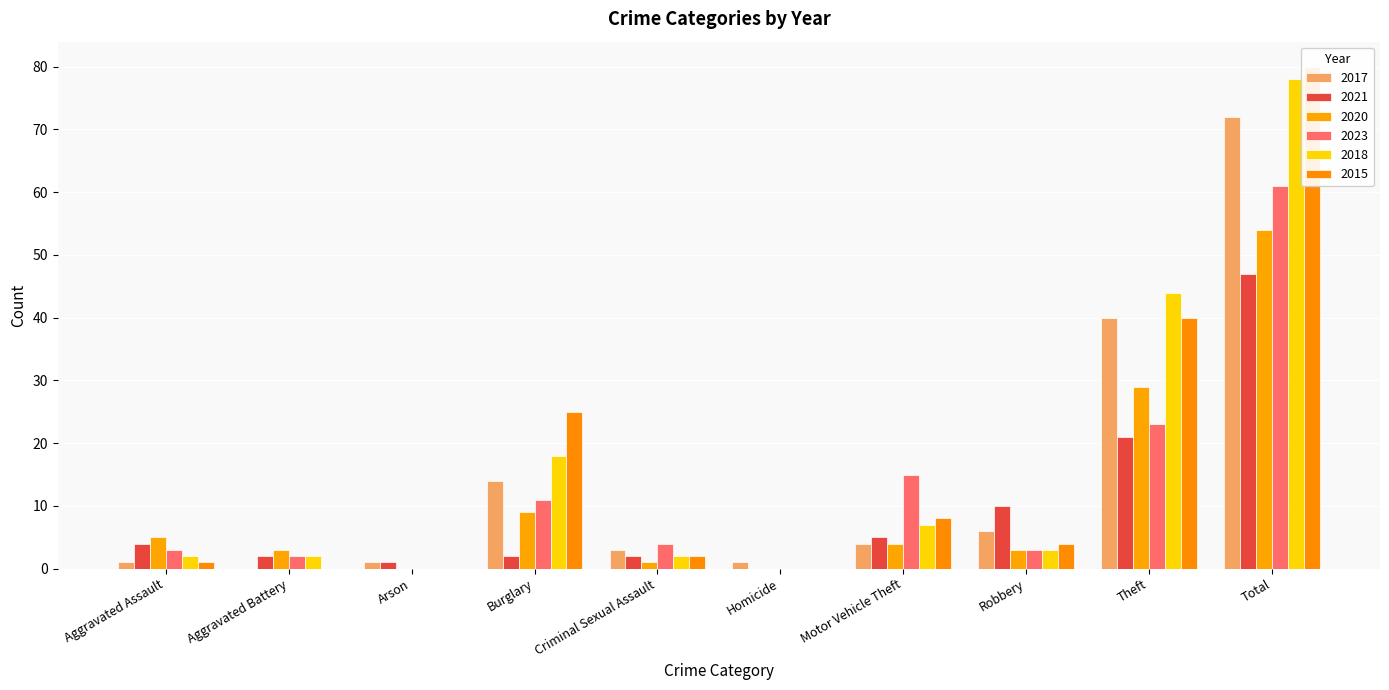

Reading left to right, transcribe all the data shown in this chart.

2017: Aggravated Assault=1	Aggravated Battery=0	Arson=1	Burglary=14	Criminal Sexual Assault=3	Homicide=1	Motor Vehicle Theft=4	Robbery=6	Theft=40	Total=72
2021: Aggravated Assault=4	Aggravated Battery=2	Arson=1	Burglary=2	Criminal Sexual Assault=2	Homicide=0	Motor Vehicle Theft=5	Robbery=10	Theft=21	Total=47
2020: Aggravated Assault=5	Aggravated Battery=3	Arson=0	Burglary=9	Criminal Sexual Assault=1	Homicide=0	Motor Vehicle Theft=4	Robbery=3	Theft=29	Total=54
2023: Aggravated Assault=3	Aggravated Battery=2	Arson=0	Burglary=11	Criminal Sexual Assault=4	Homicide=0	Motor Vehicle Theft=15	Robbery=3	Theft=23	Total=61
2018: Aggravated Assault=2	Aggravated Battery=2	Arson=0	Burglary=18	Criminal Sexual Assault=2	Homicide=0	Motor Vehicle Theft=7	Robbery=3	Theft=44	Total=78
2015: Aggravated Assault=1	Aggravated Battery=0	Arson=0	Burglary=25	Criminal Sexual Assault=2	Homicide=0	Motor Vehicle Theft=8	Robbery=4	Theft=40	Total=80